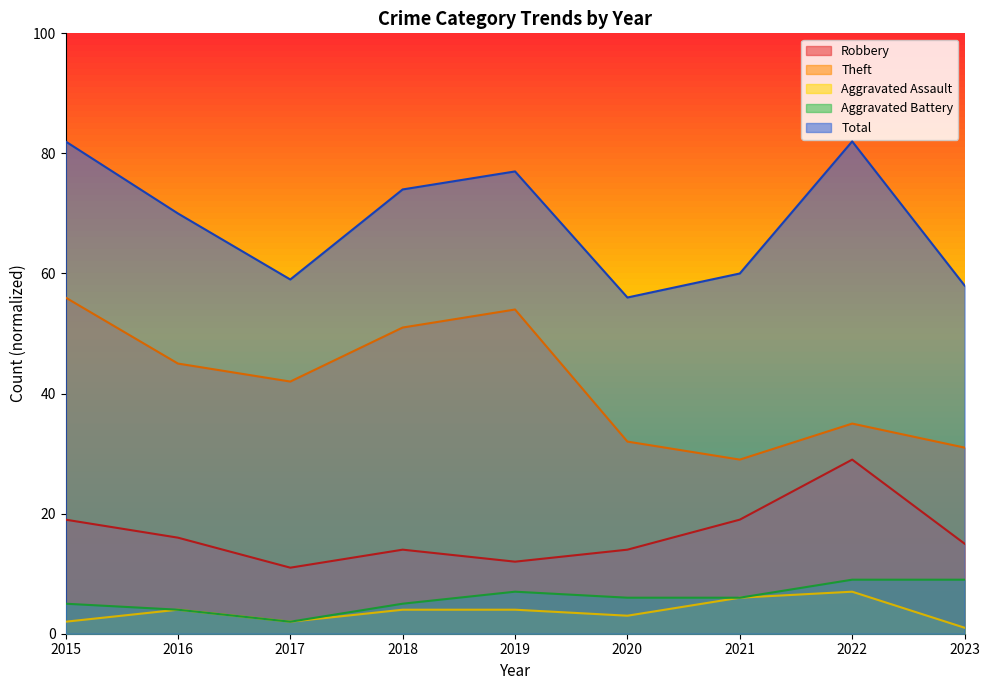

True or false: Aggravated Assault and Theft intersect in this chart.

False